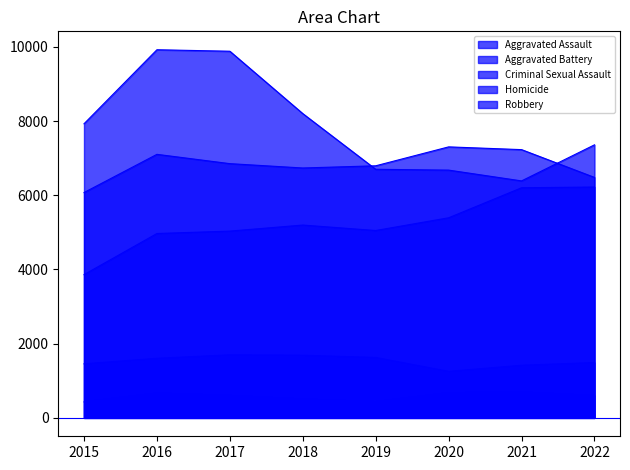

Count the number of categories in the chart.

8